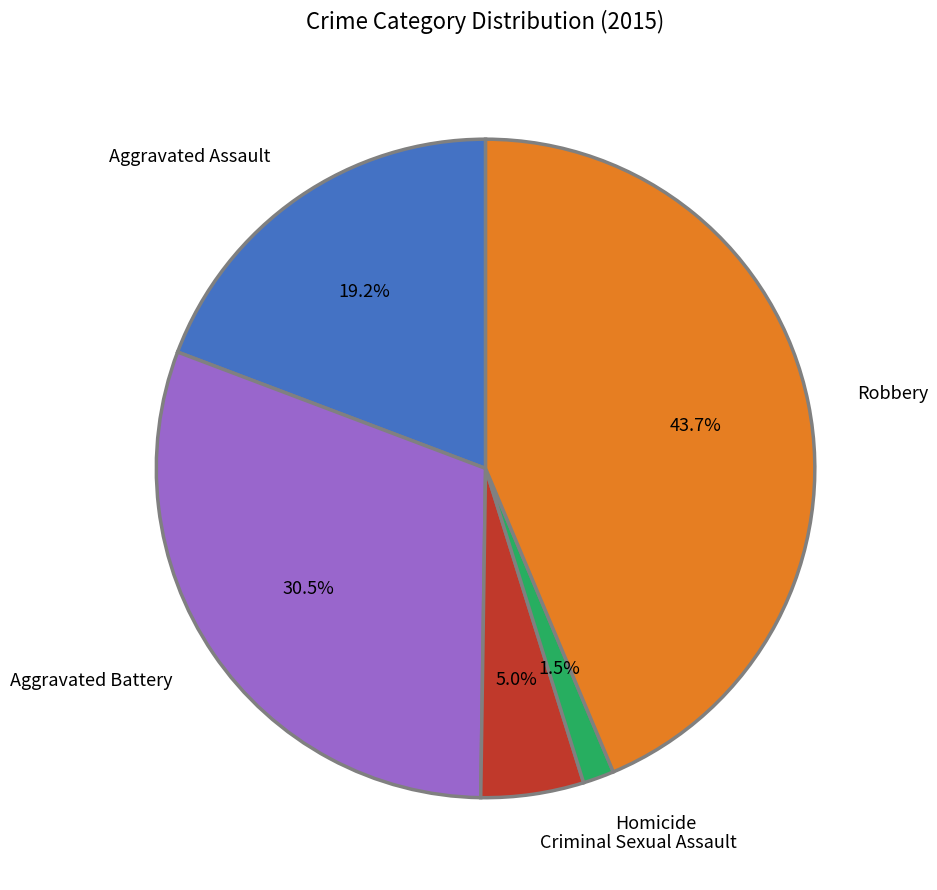

The Aggravated Assault slice represents 19% of the pie. True or false?

True